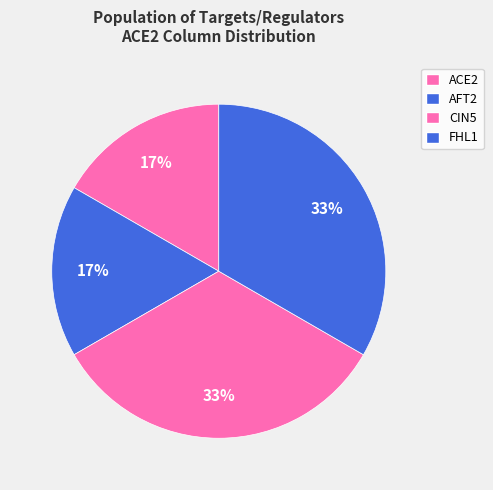

Which category has the smallest portion of the pie?

AFT2